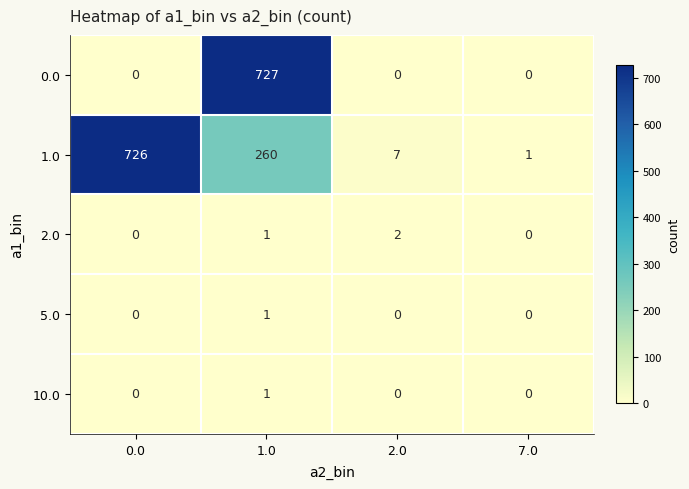

What is the average value of the 0.0 series?

182